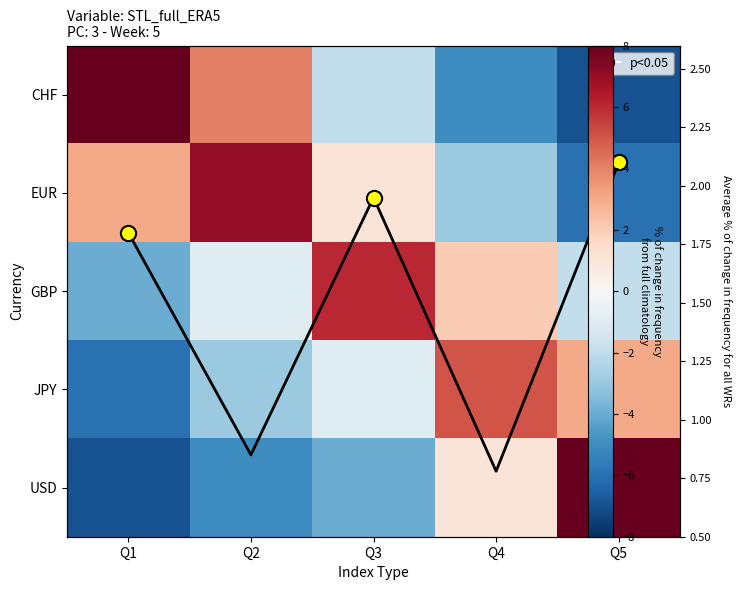

Is it true that GBP equals 1 at Q4?

False